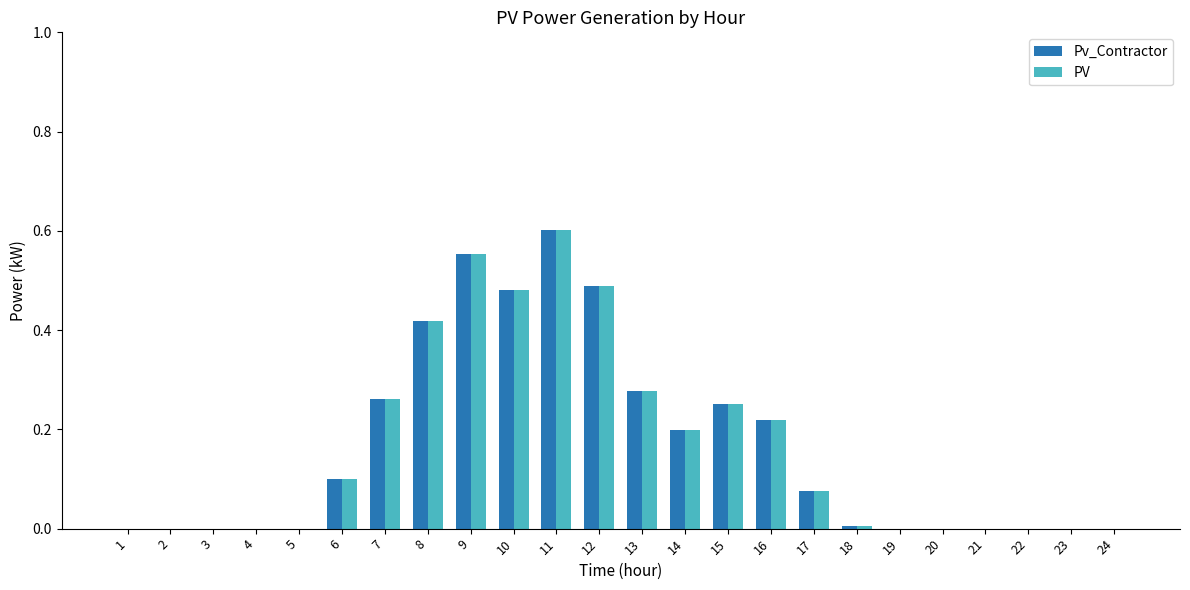

True or false: PV has a value of 0.4 at 7.

False